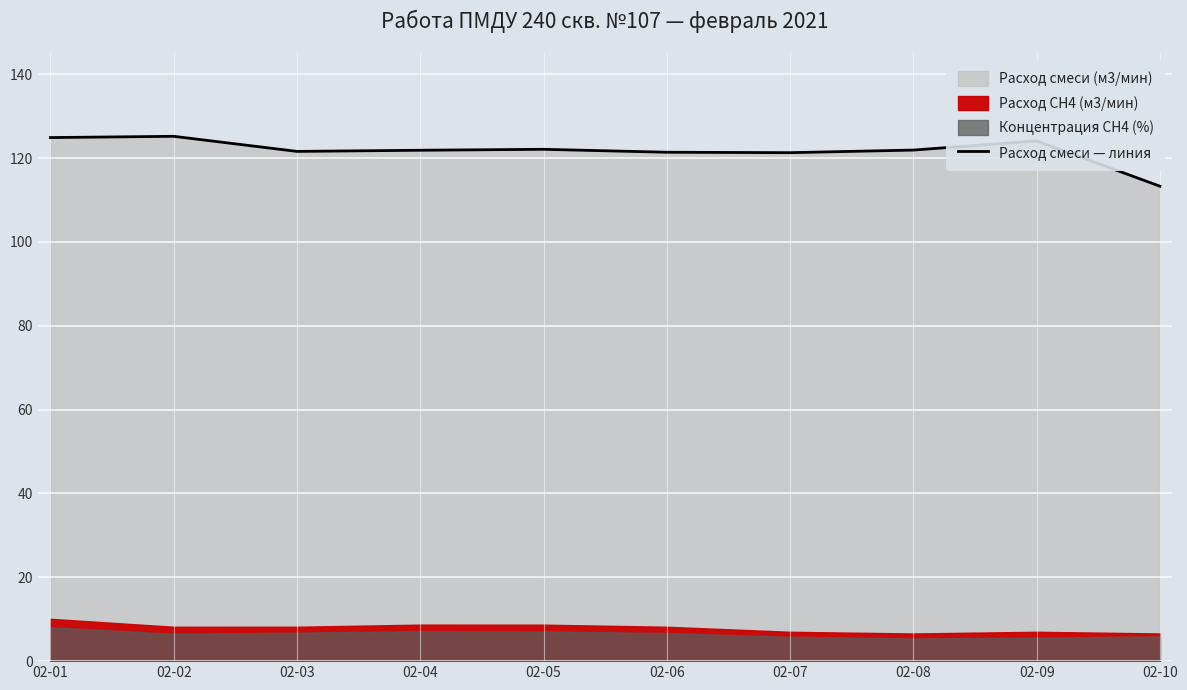

True or false: there are more than 2 points higher than both neighbors.

True